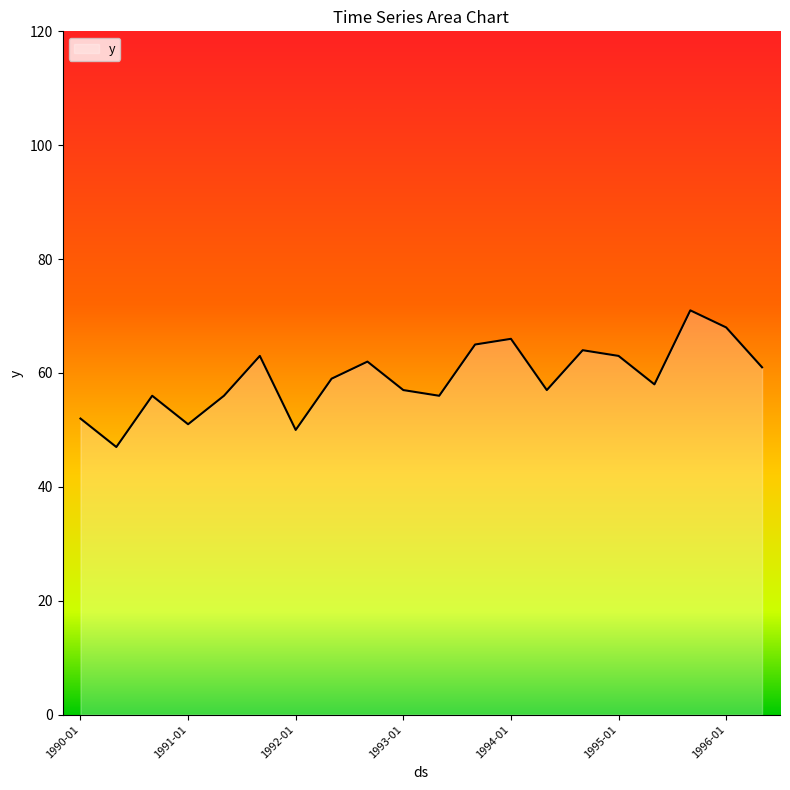

What is the greatest value displayed?

71